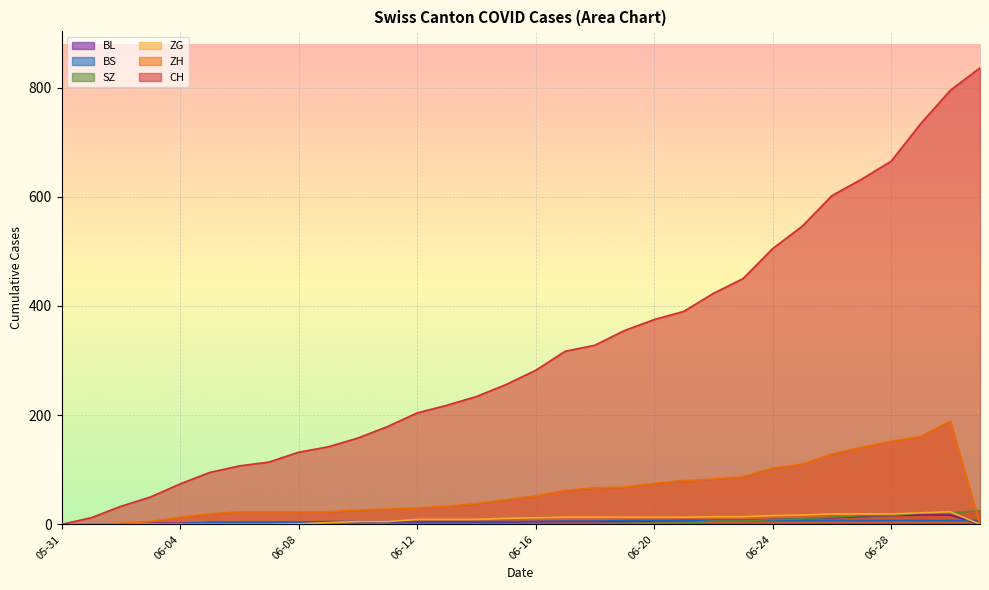

True or false: ZG and CH intersect in this chart.

False